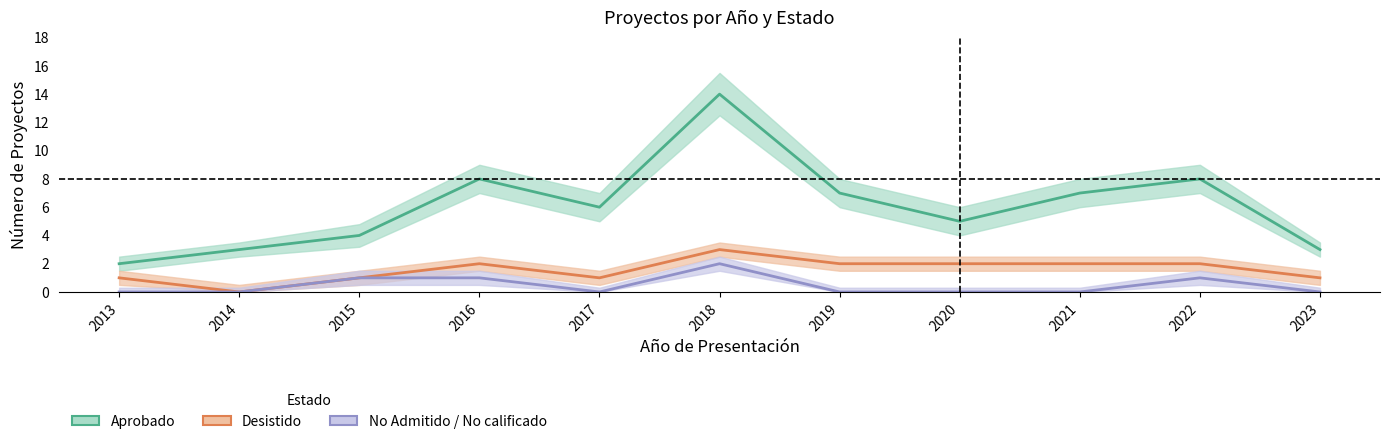

How many values in the Aprobado series are below 6?

5